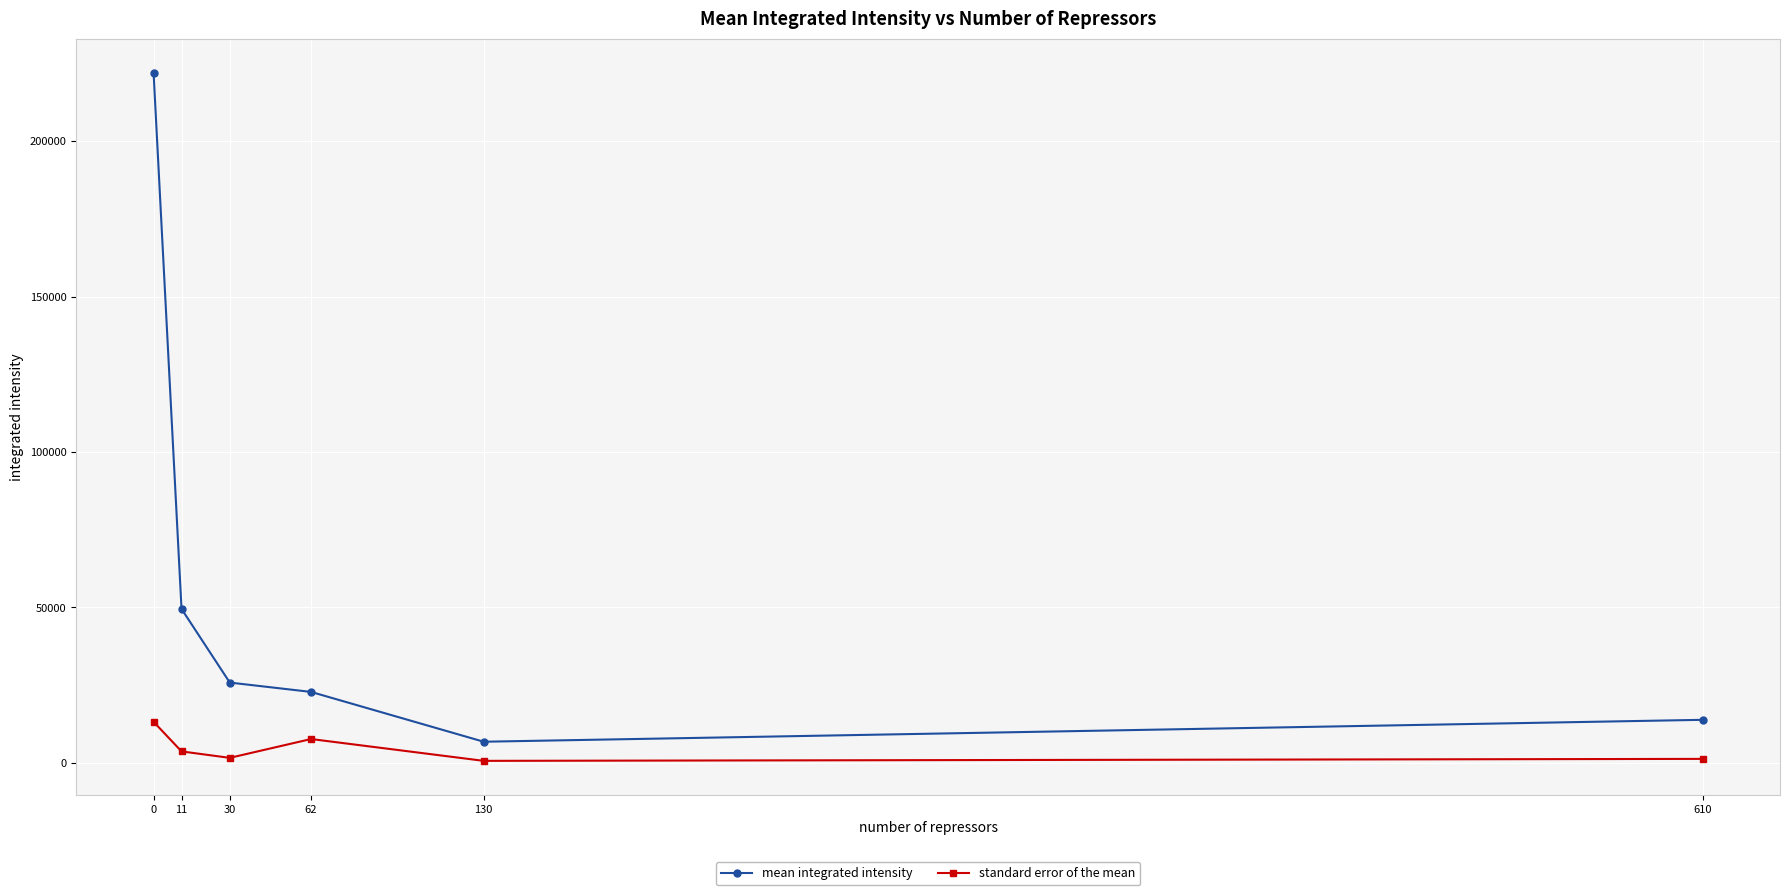

What is the highest value of the standard error of the mean series?

13223.0